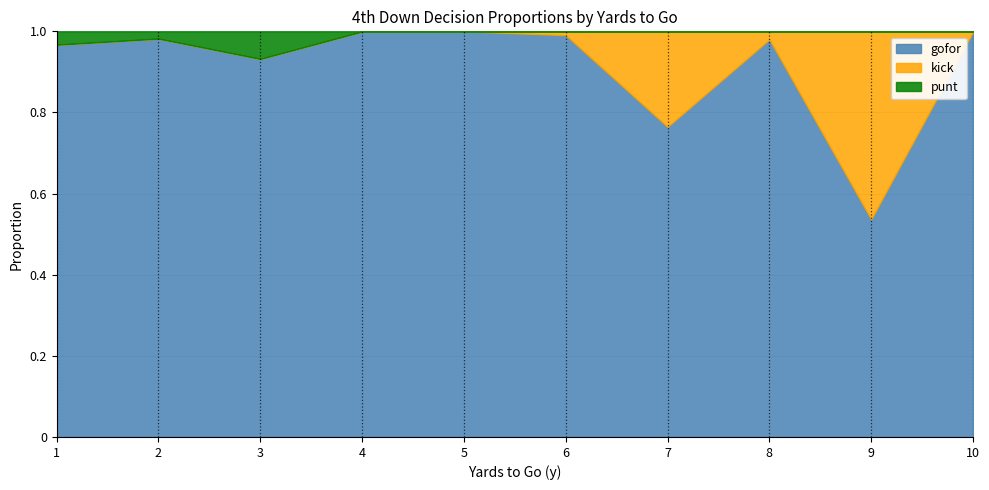

Which series has the widest spread of values?

kick